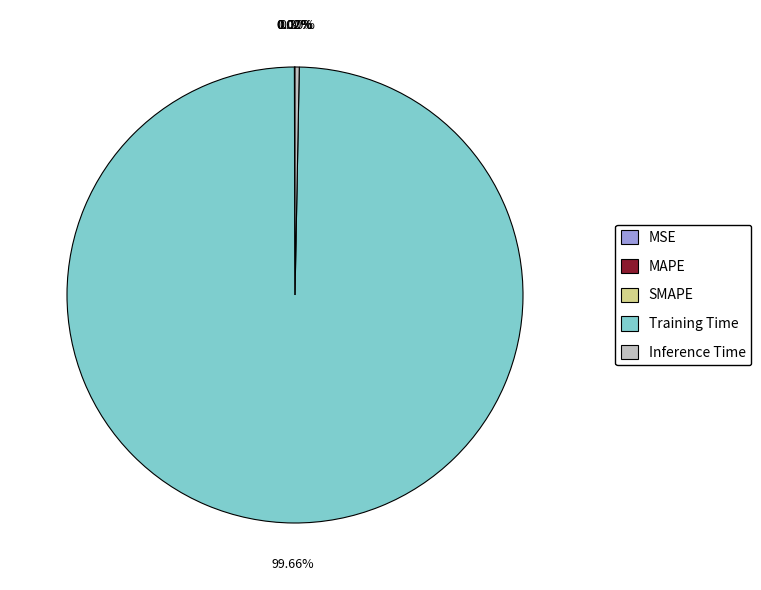

Is there a majority slice in this chart?

Yes